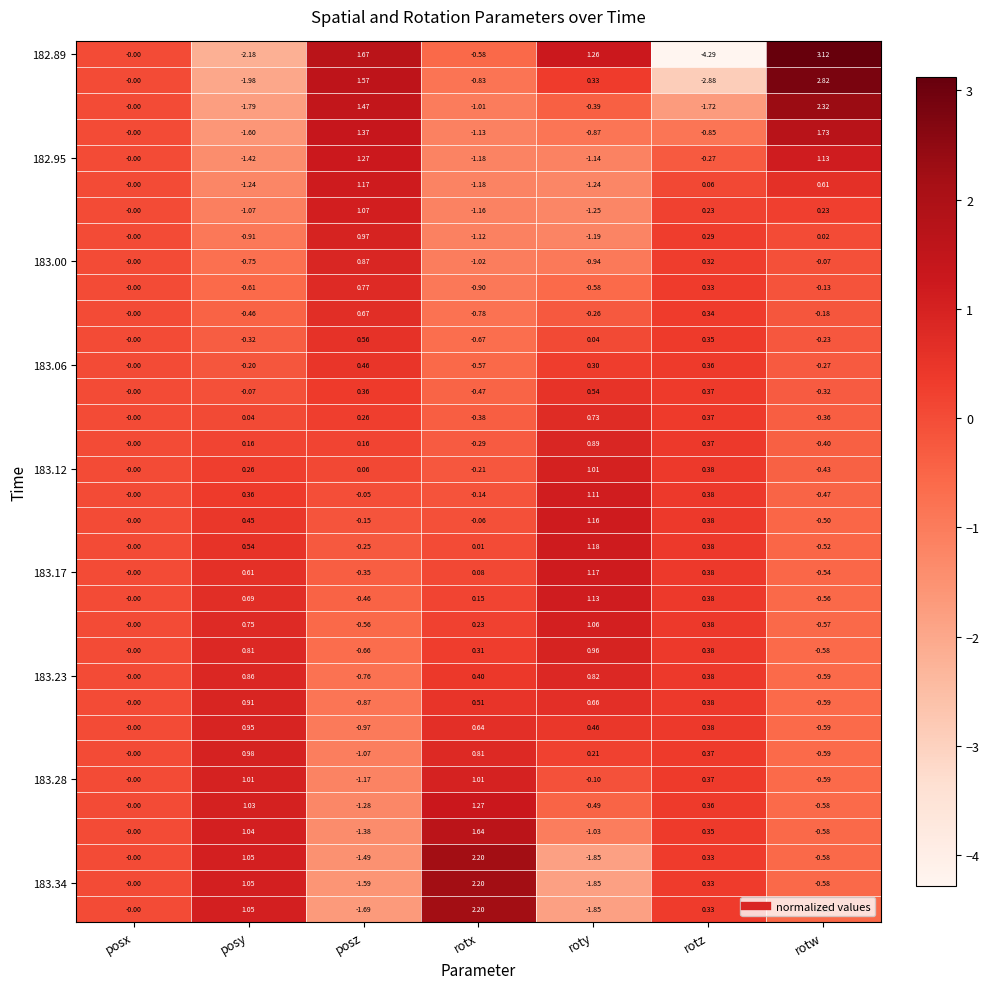

How many distinct data groups are displayed?

34